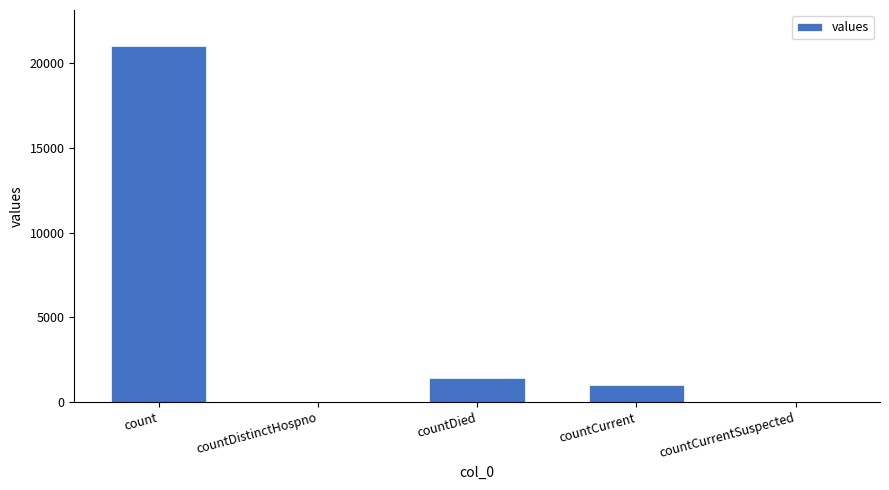

What is the change in value from countCurrent to countCurrentSuspected?

-1006